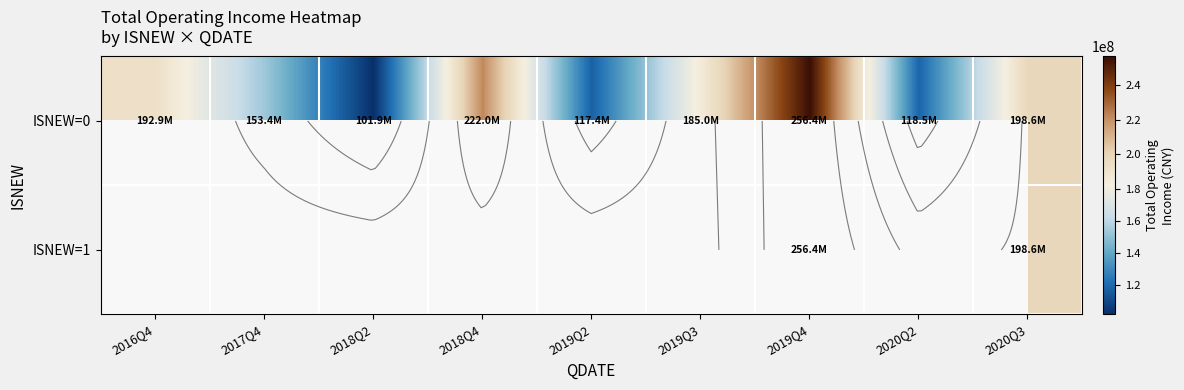

Which series changed the most between 2016Q4 and 2020Q2?

ISNEW=0